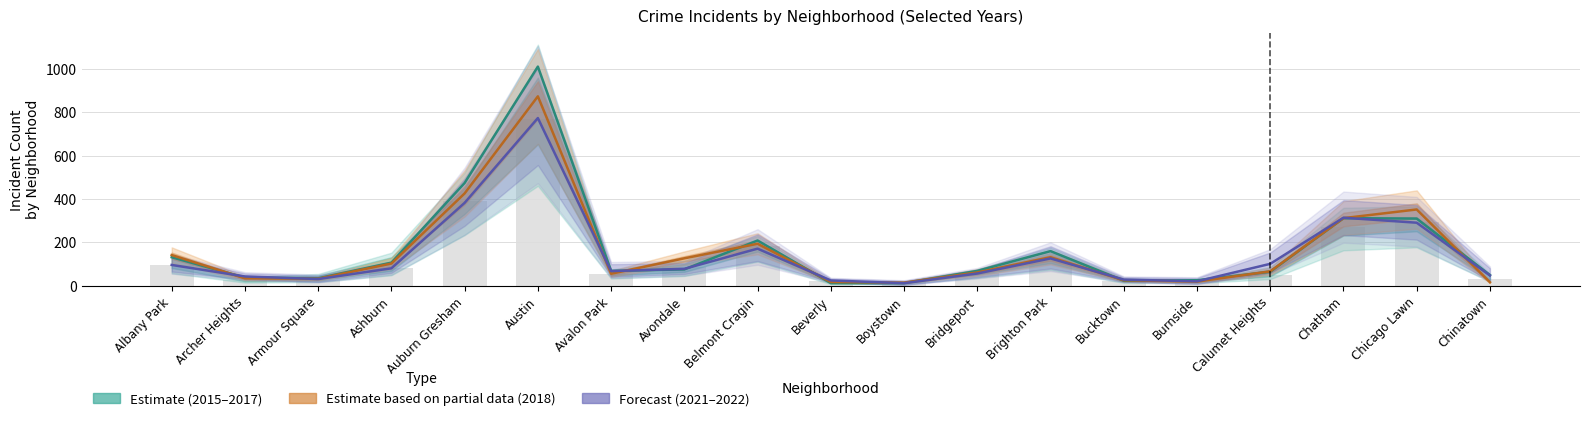

At which category does the chart reach its peak across all series?

Austin